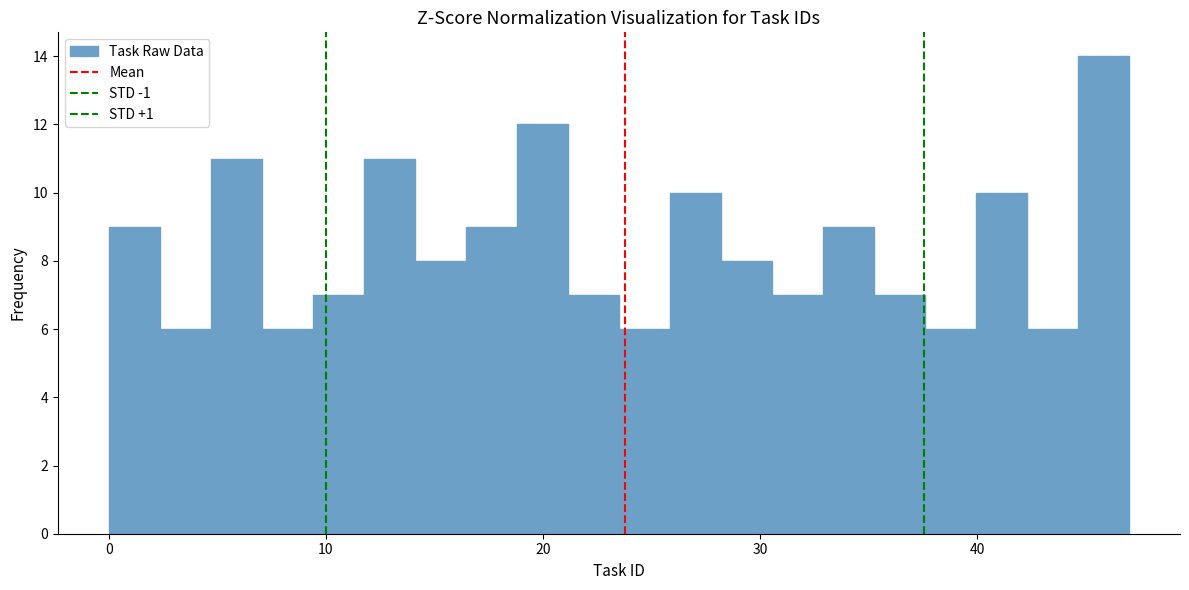

Around what value on the x-axis is the tallest bar? Give the approximate position of its centre, as read against the axis.

46